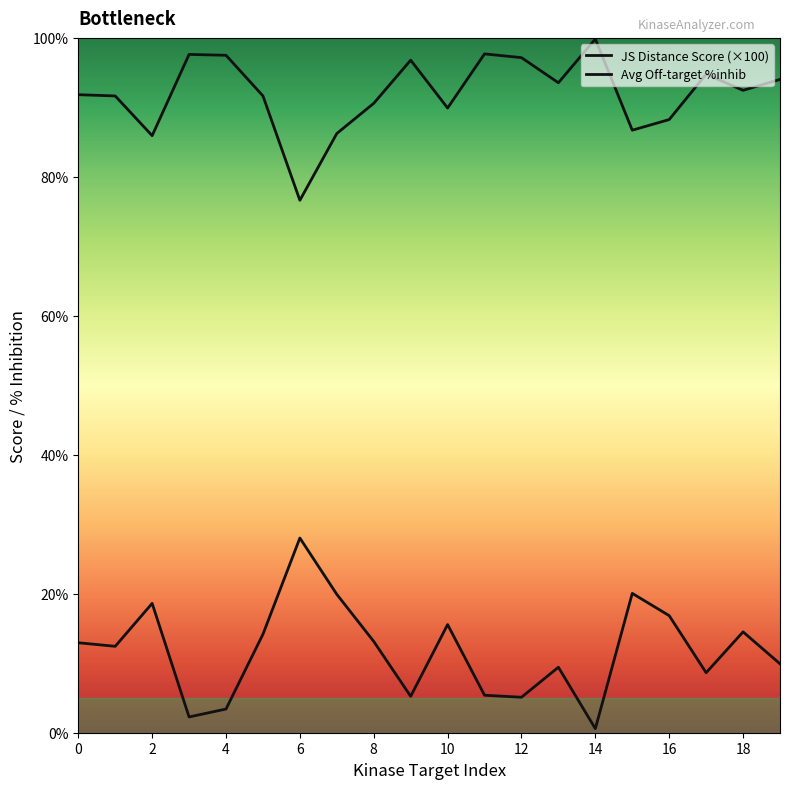

How many interior local peaks does the JS Distance Score (×100) series have?

5